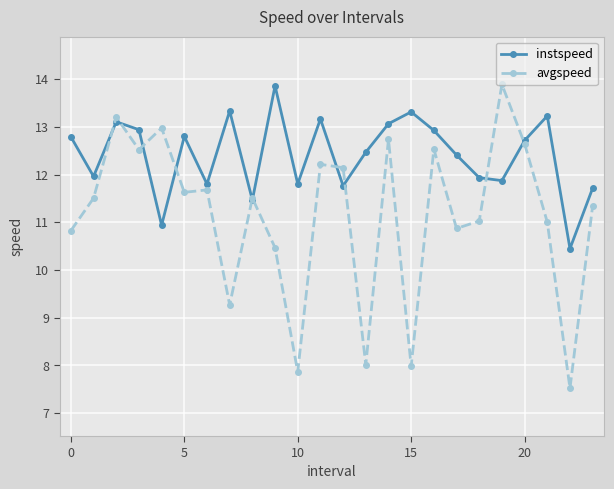

Which series has the widest spread of values?

avgspeed